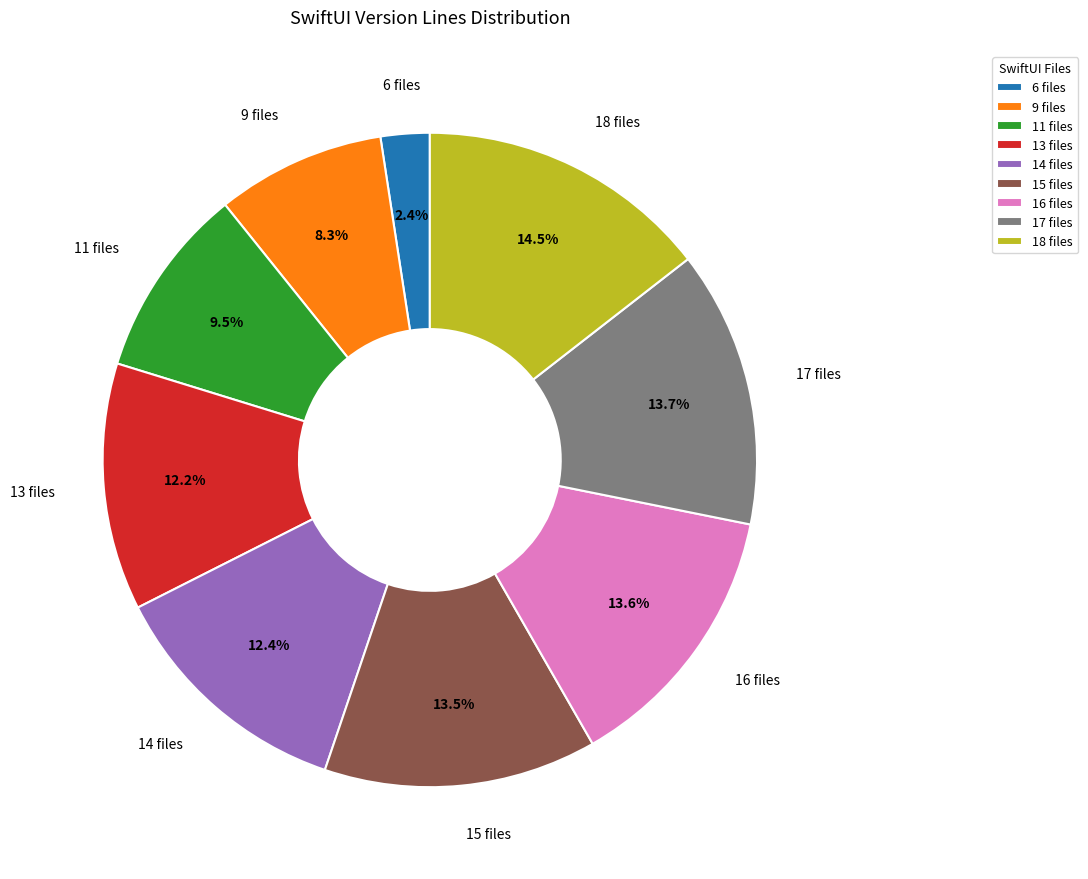

Does 9 files represent more than half of the total?

No